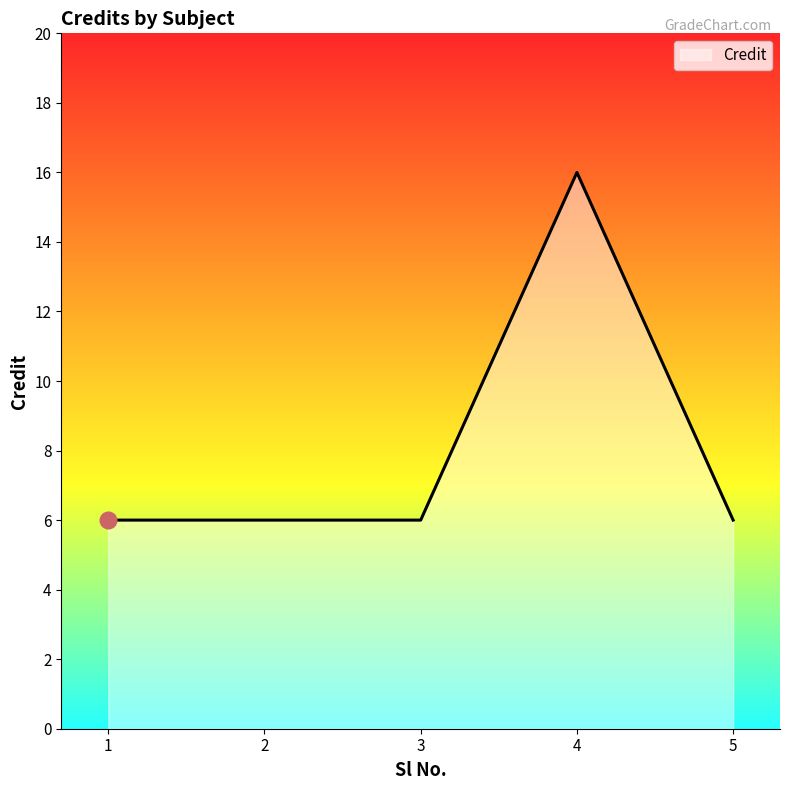

True or false: the data has more than 2 interior local peaks.

False